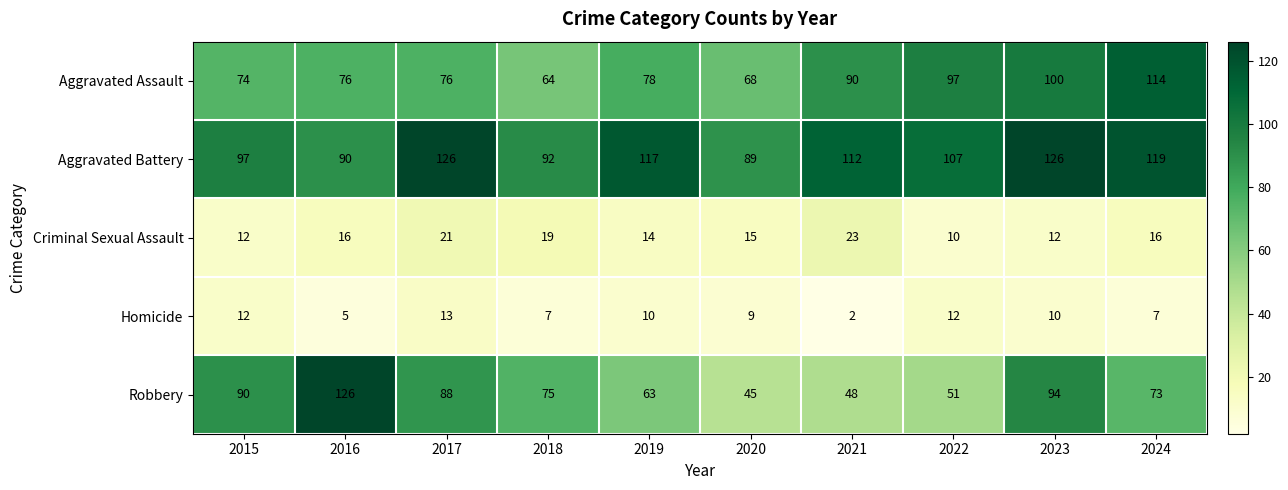

Which series changed the most between 2023 and 2024?

Robbery